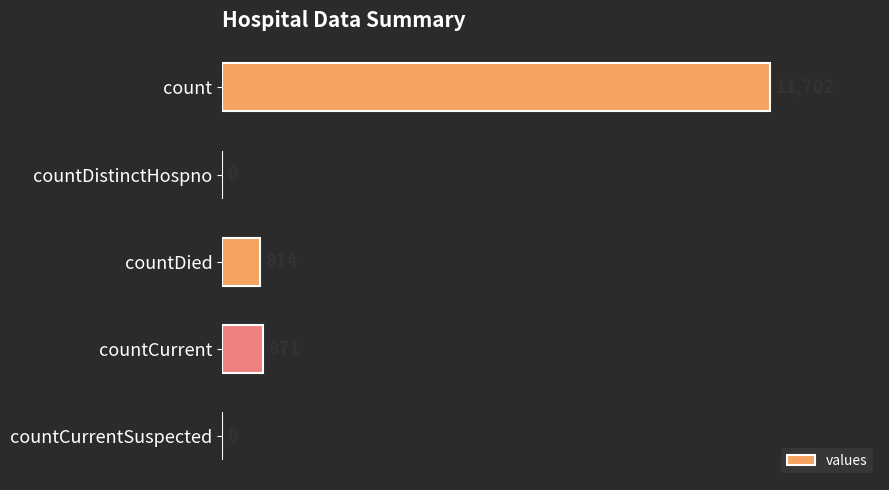

What is the average value?

2677